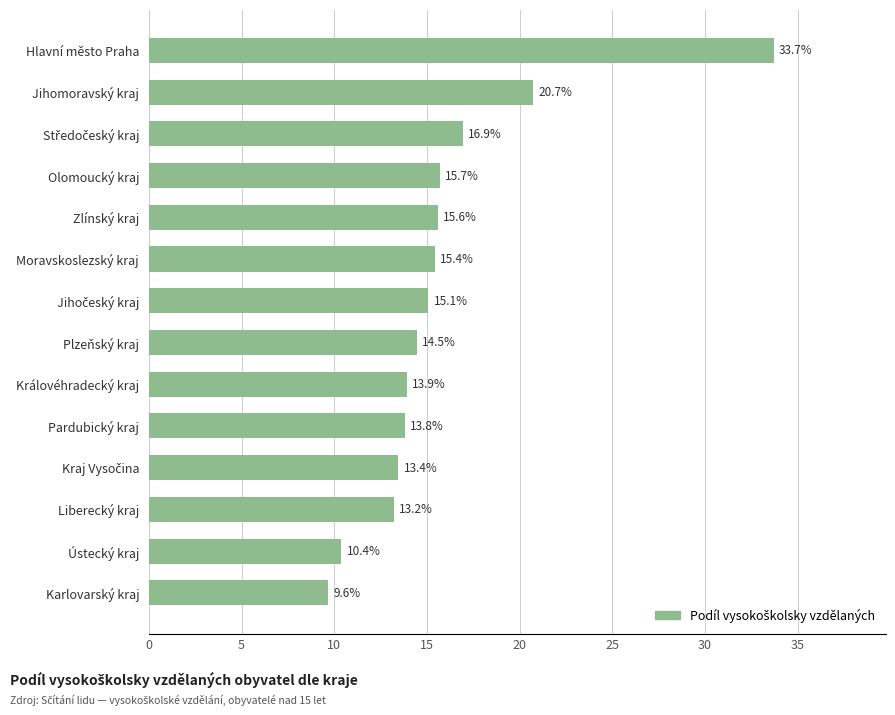

Reading top to bottom, extract all data points from this chart.

33.7	20.7	16.9	15.7	15.6	15.4	15.1	14.5	13.9	13.8	13.4	13.2	10.4	9.6